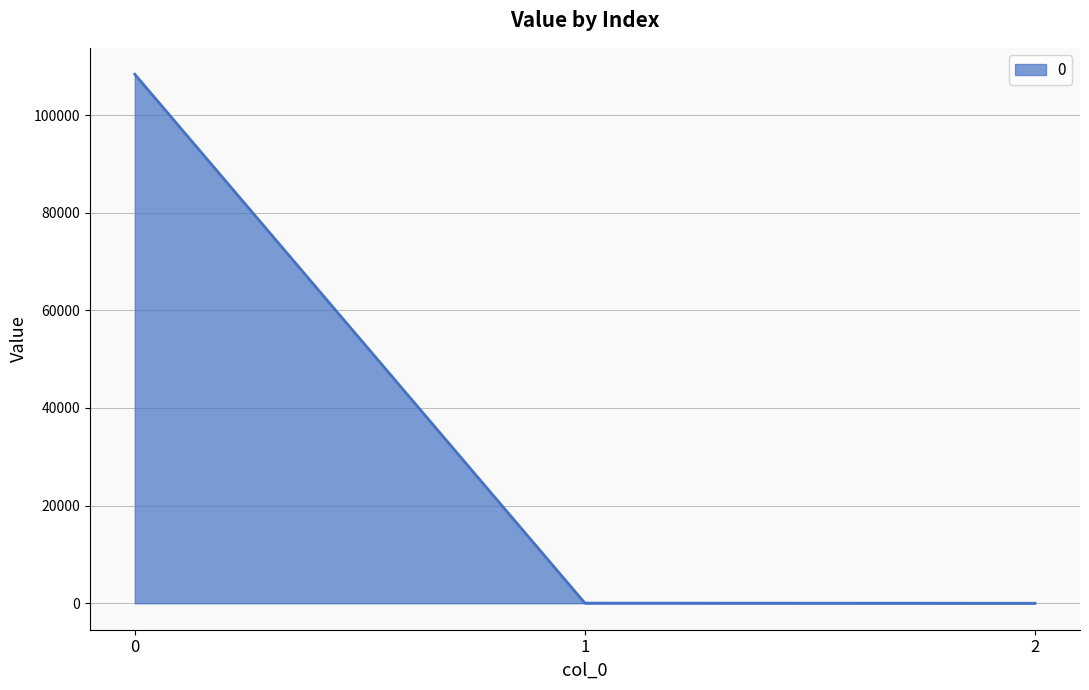

How many series are shown in this chart?

1